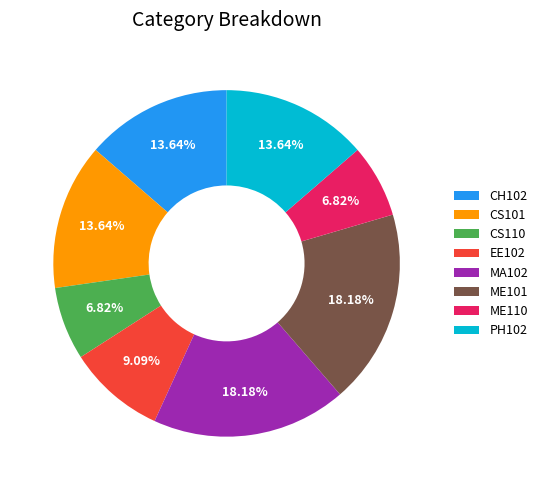

True or false: EE102 accounts for 9% of the total.

True